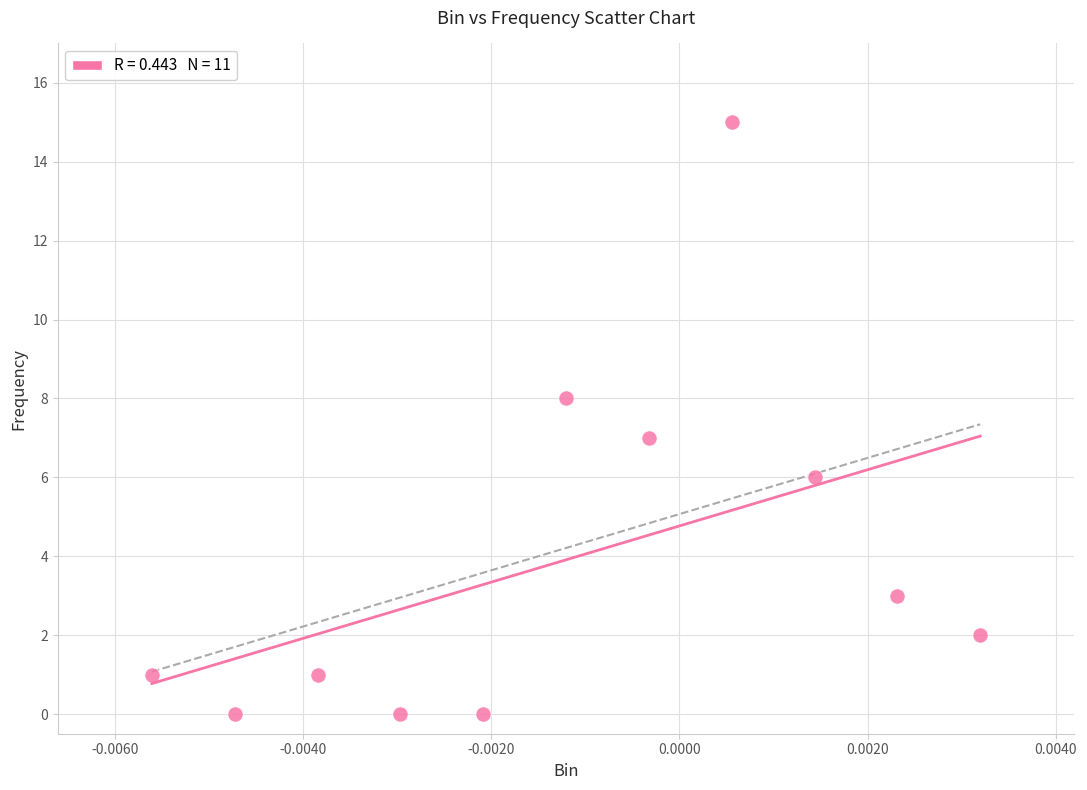

What is the average Y value?

4